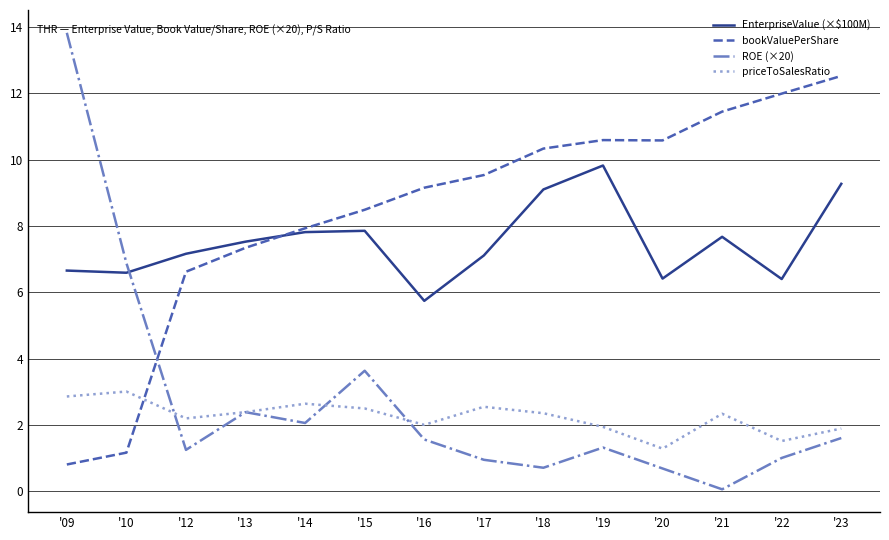

At which category does bookValuePerShare reach its first local valley?

'20